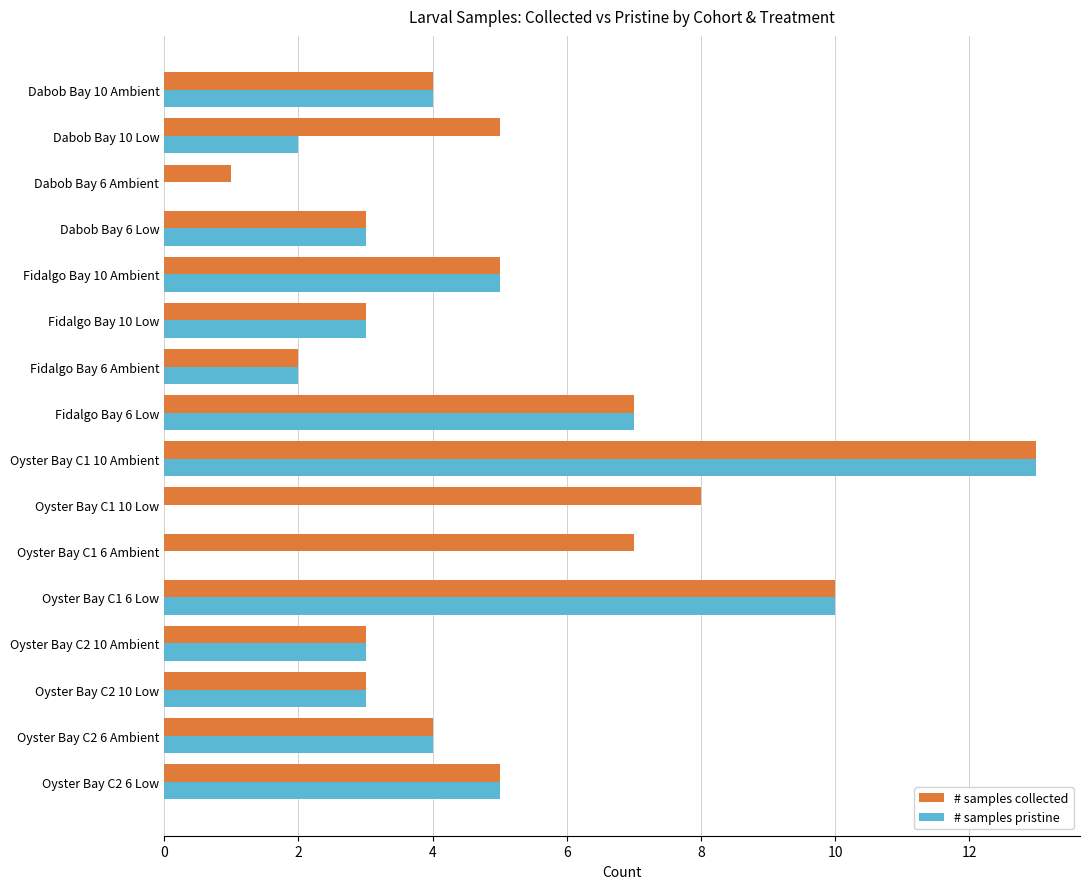

What is the highest value of the # samples pristine series?

13